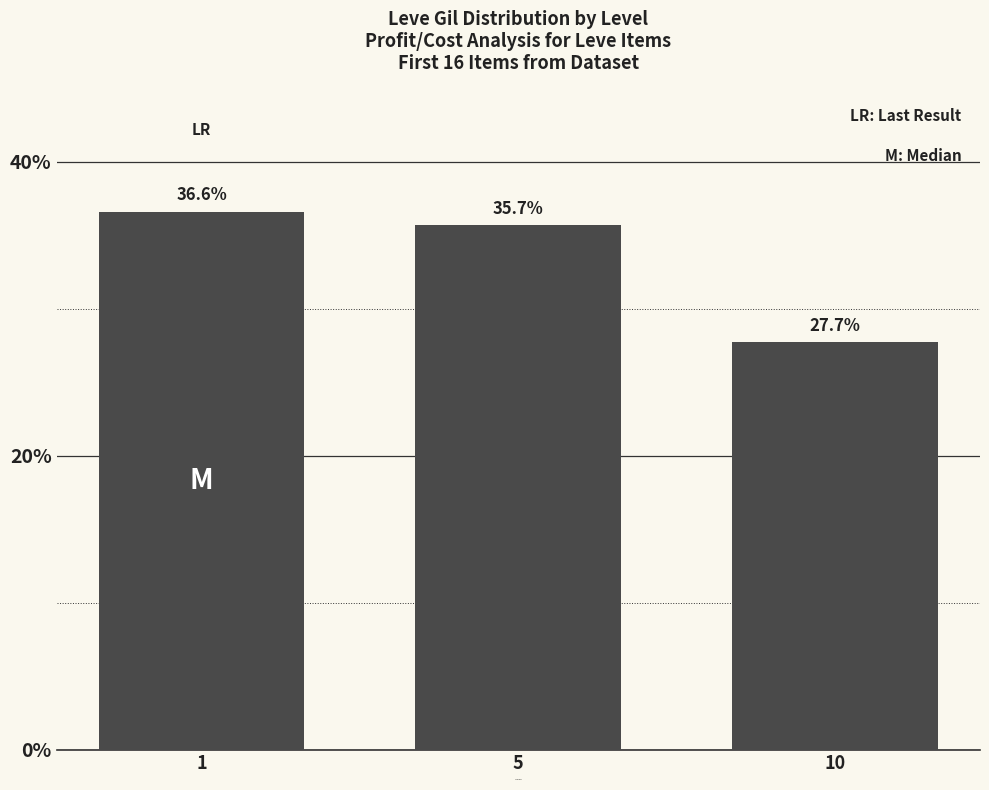

What is the approximate value at 5?

35.7